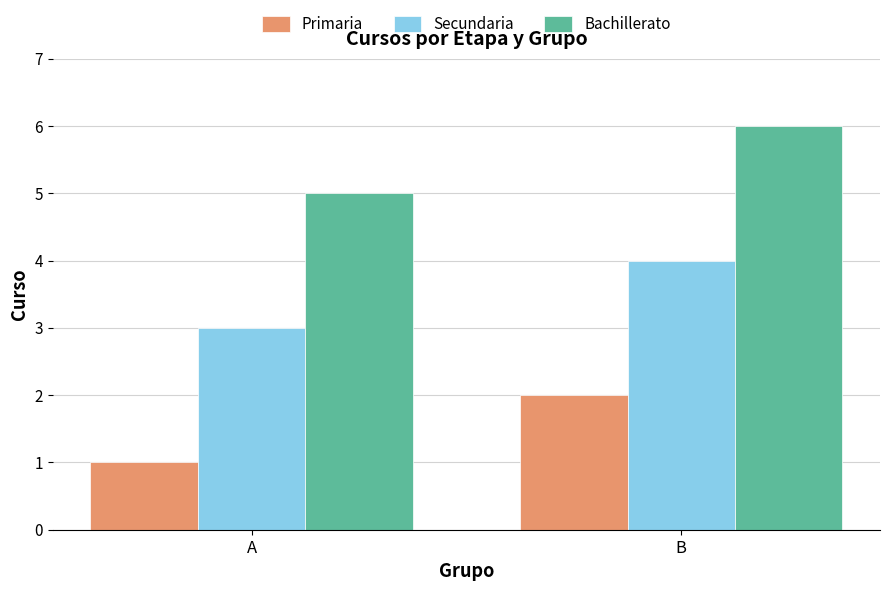

Reading left to right, transcribe all the data shown in this chart.

Primaria: 1	2
Secundaria: 3	4
Bachillerato: 5	6